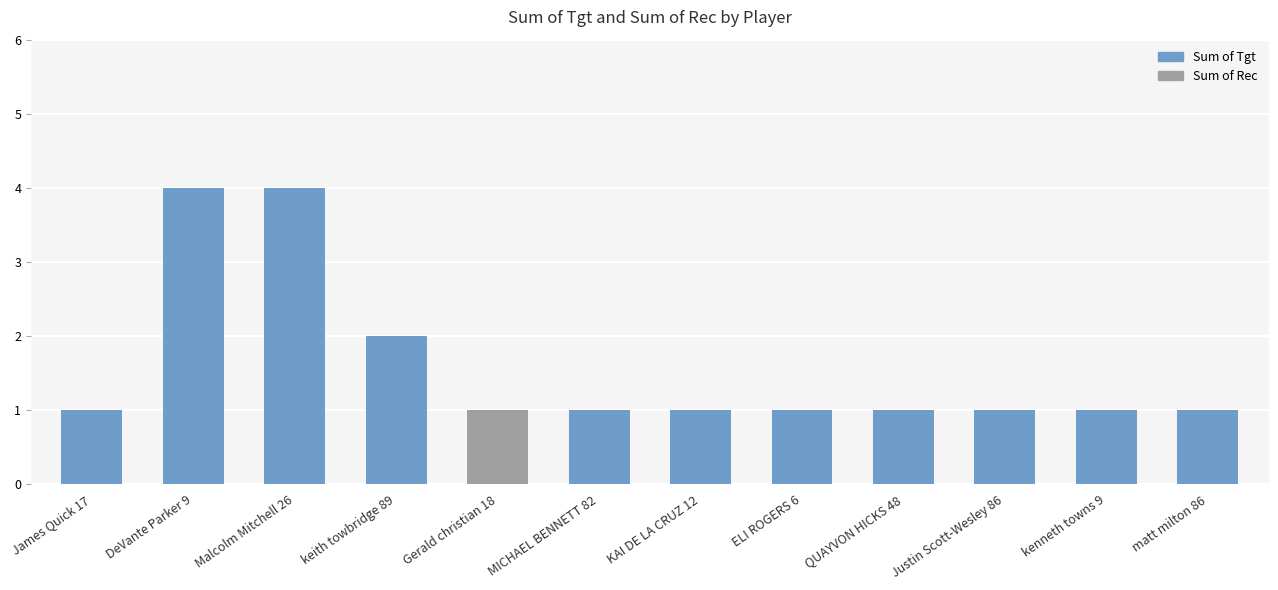

Between James Quick 17 and ELI ROGERS 6, which series saw the biggest shift?

Sum of Tgt